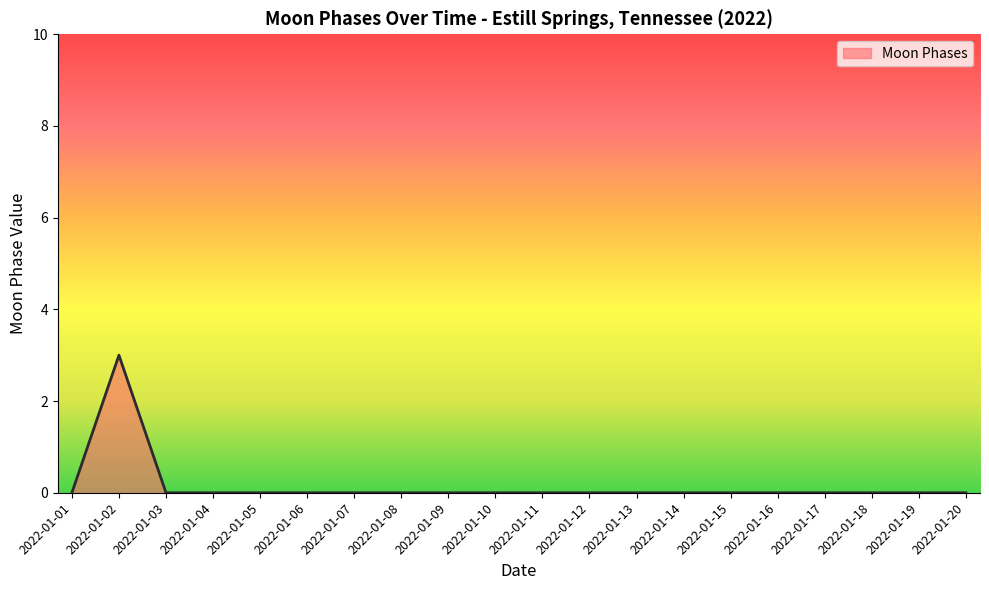

Count the values in the range 0 to 1.

19